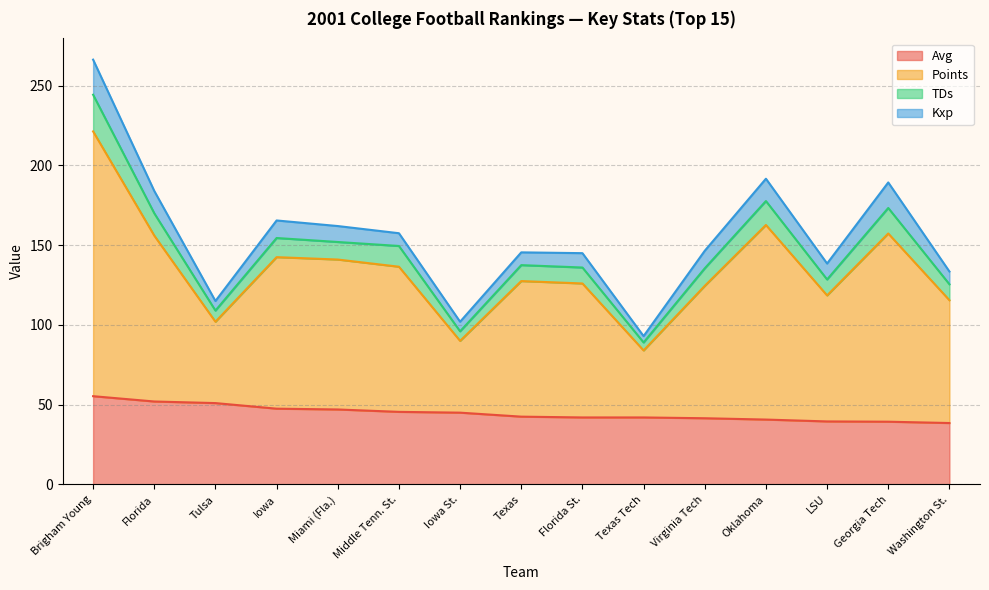

True or false: TDs has a value of 35.1 at Georgia Tech.

False